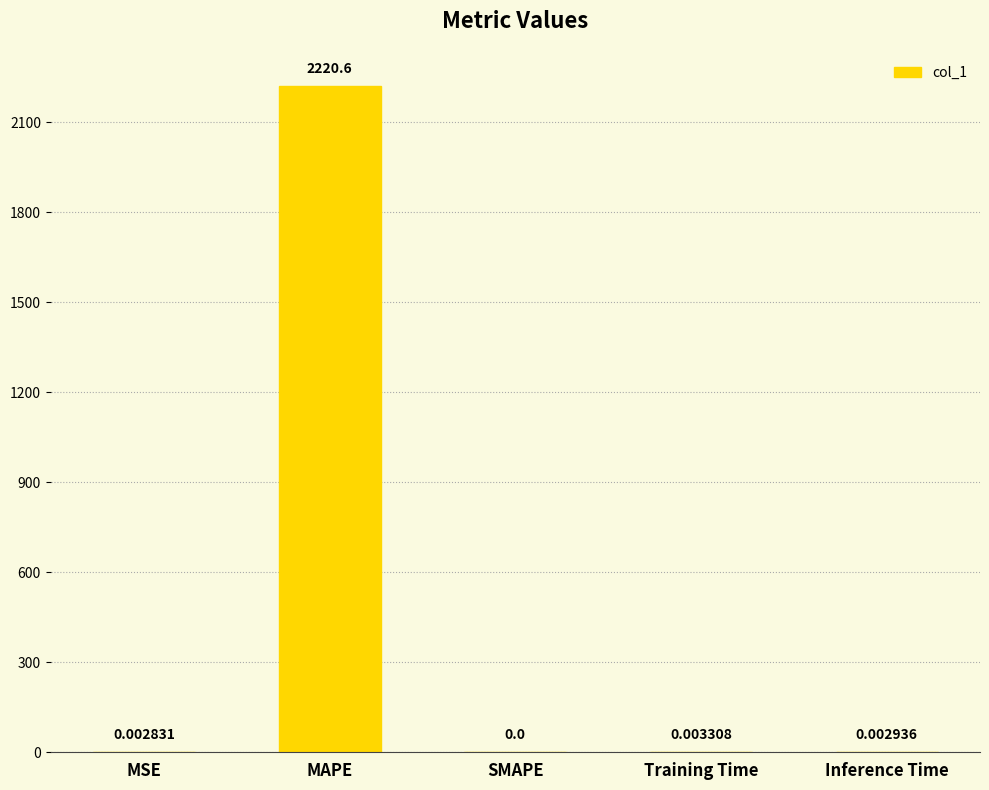

How many positive values are there?

4